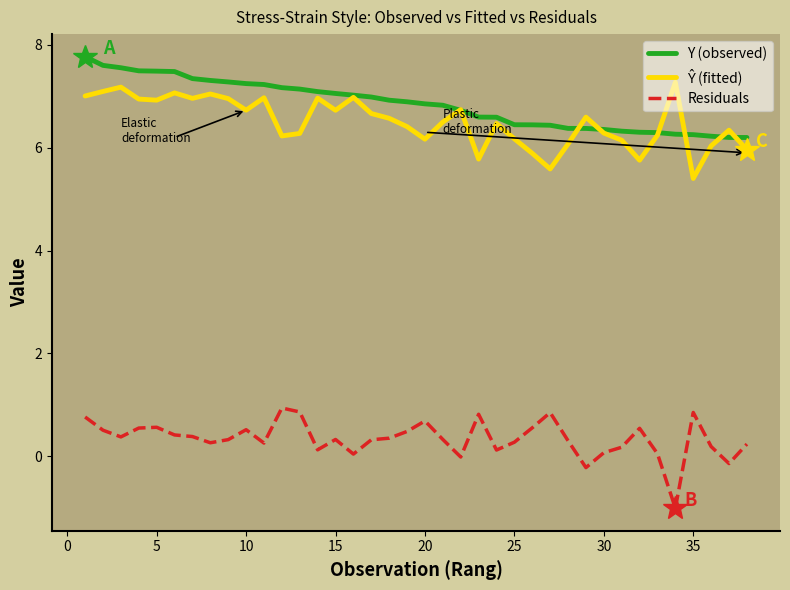

Does the chart have visible grid lines?

No